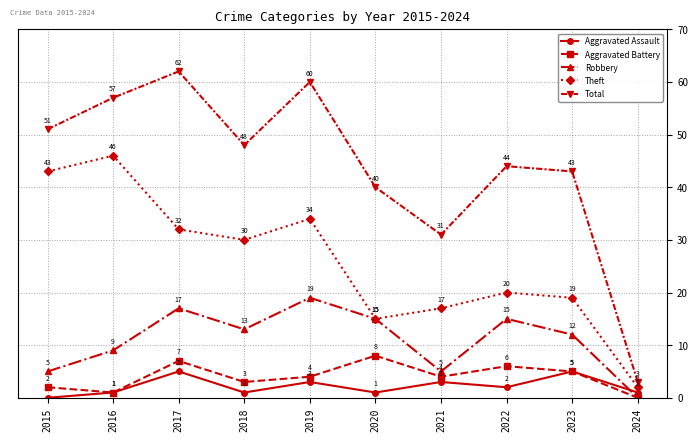

True or false: Aggravated Assault and Total intersect in this chart.

False